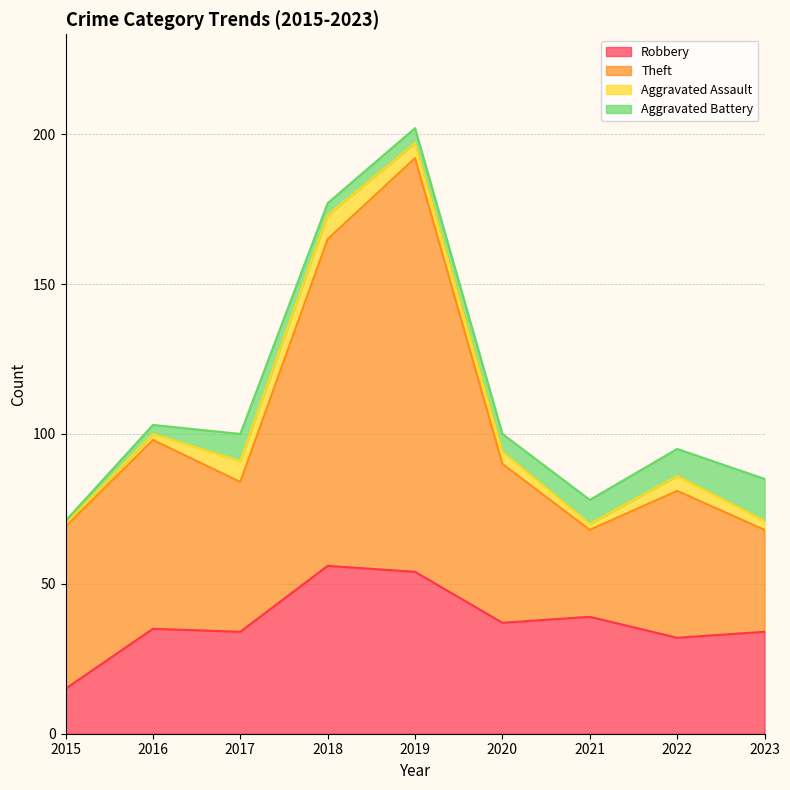

What is the average value of the Robbery series?

37